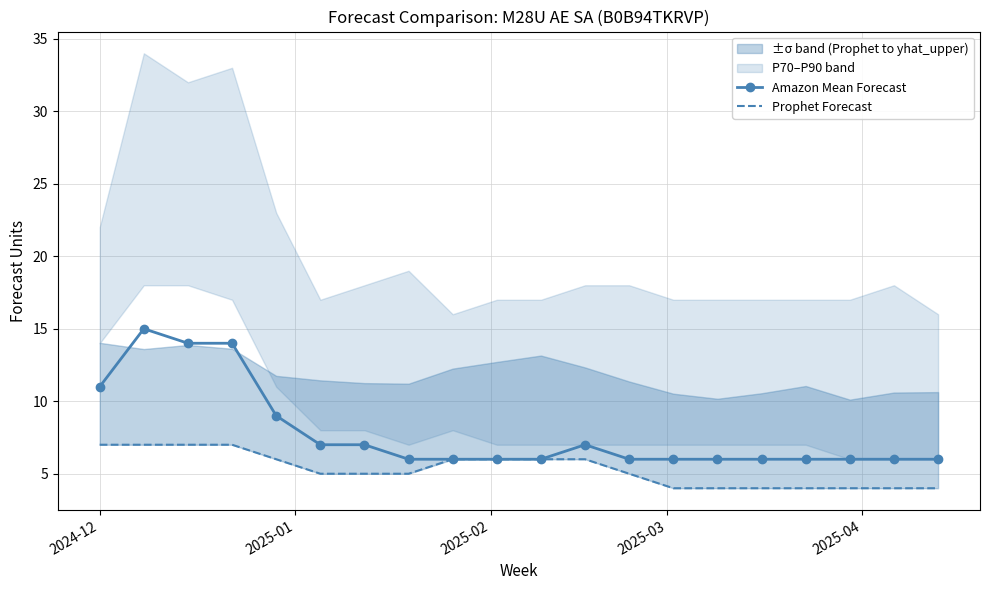

What is the value of the Amazon Mean Forecast point at the 3rd from the left?

14